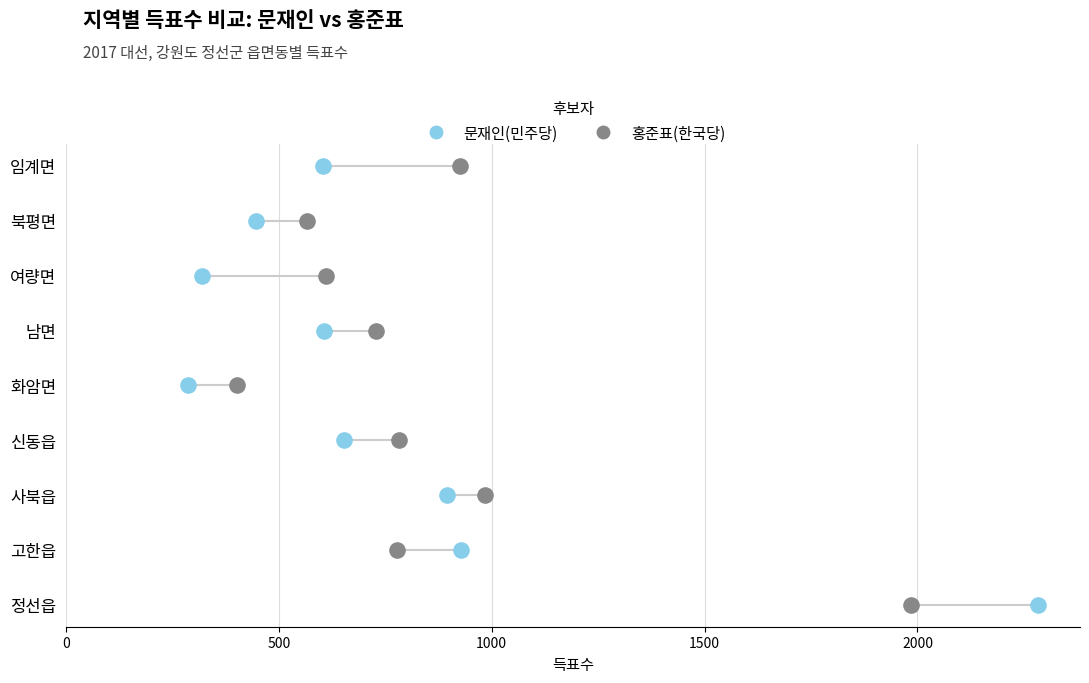

What are all the series names shown in the legend?

문재인(민주당), 홍준표(한국당)